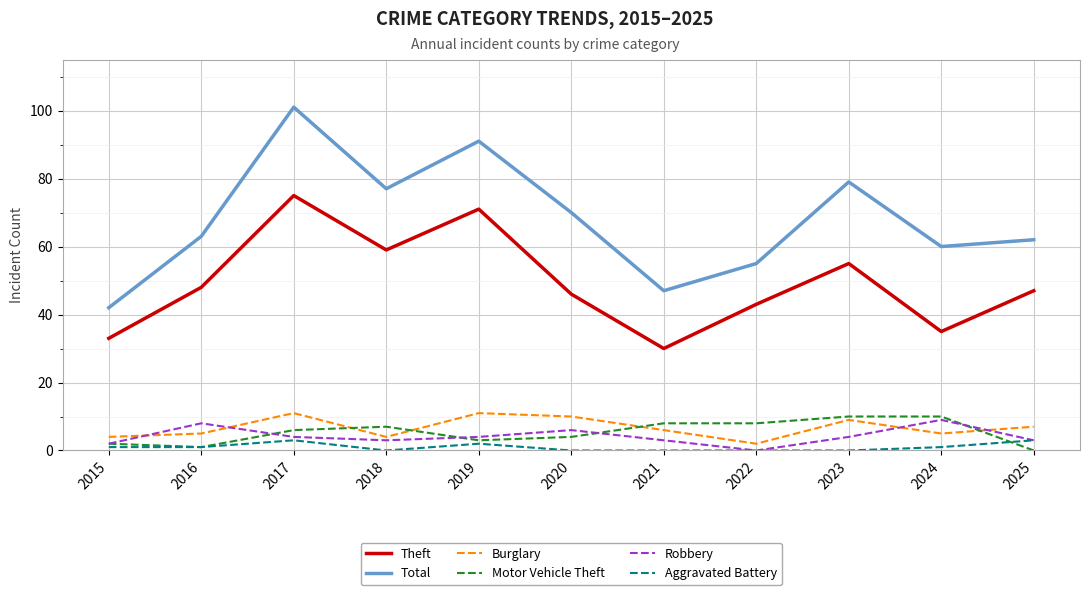

True or false: Theft and Robbery intersect in this chart.

False